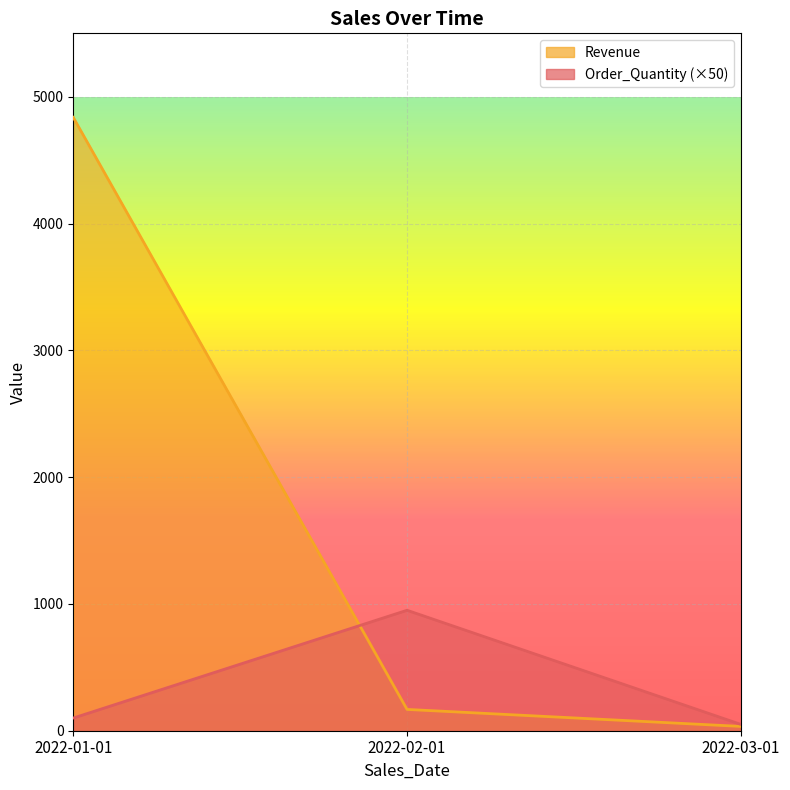

Reading left to right, list all the values displayed in this chart.

Order_Quantity: 100	950	50
Revenue: 4837	168	34